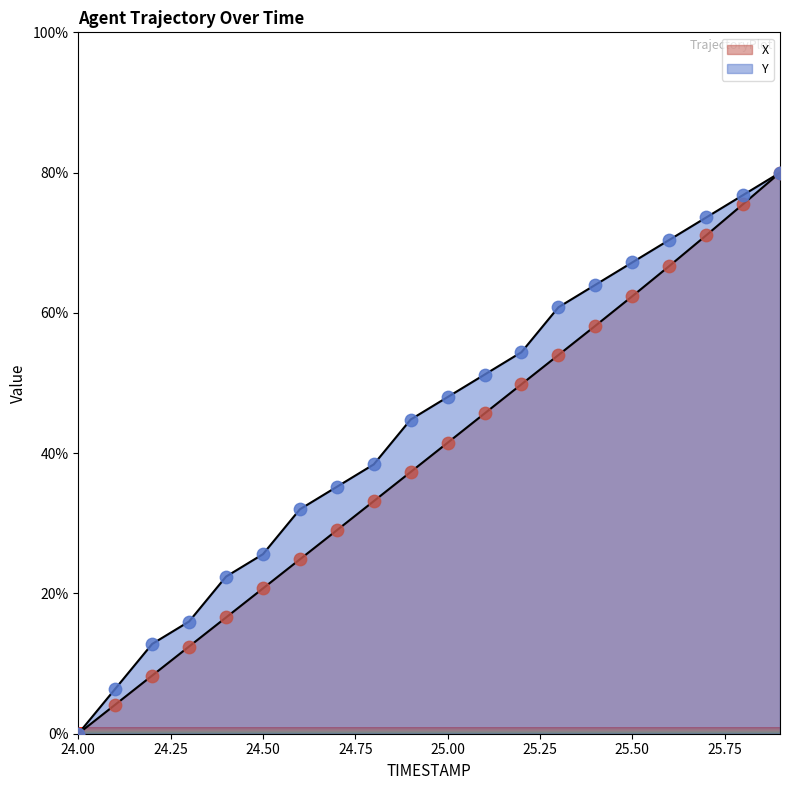

At how many categories does at least one series exceed 71?

3